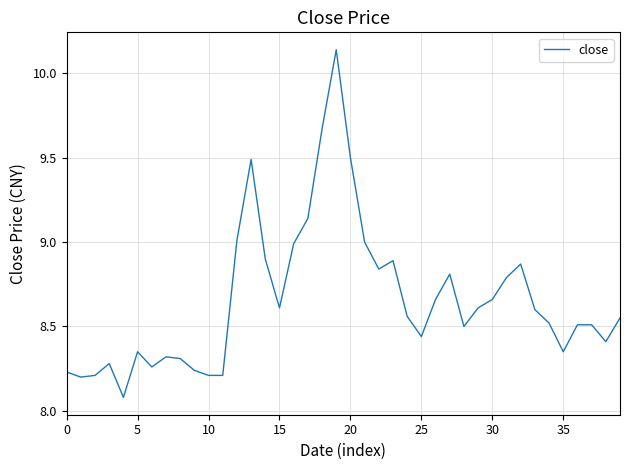

What is the smallest value displayed?

8.1